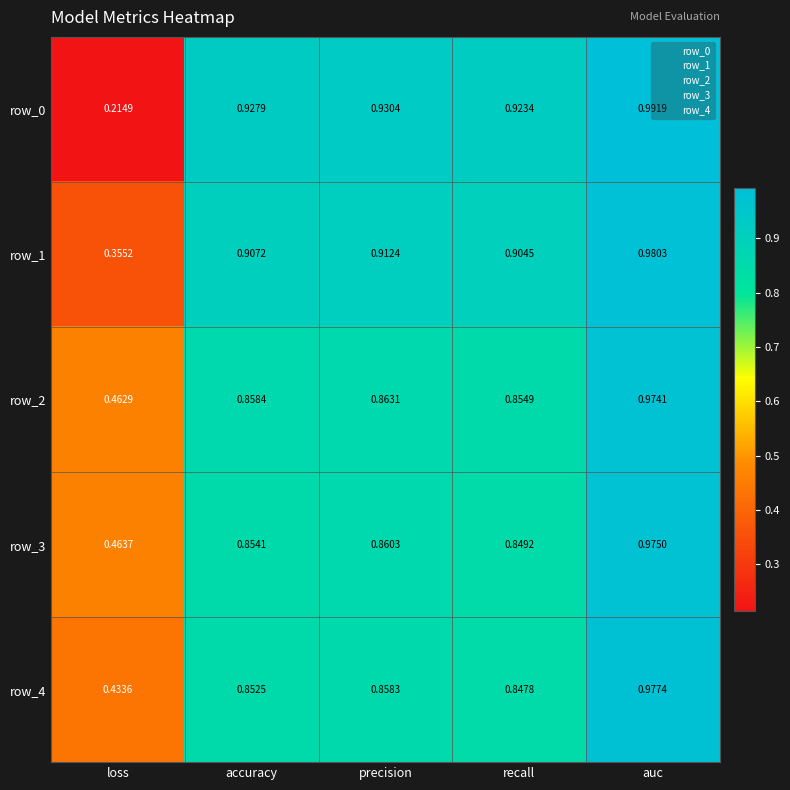

How many distinct data groups are displayed?

5